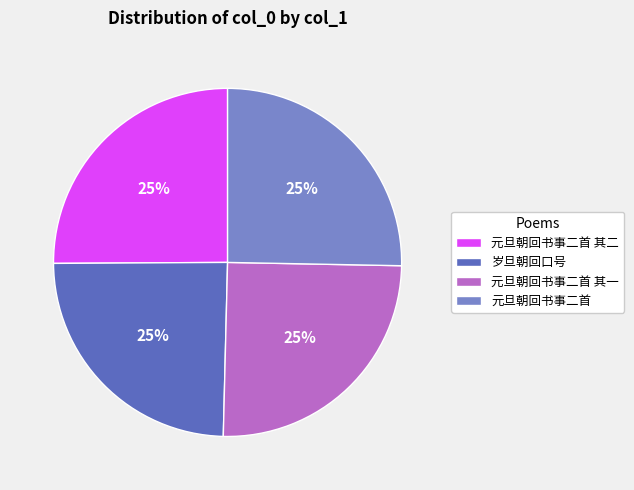

Is it true that 元旦朝回书事二首 其二 is 18% of the pie?

False